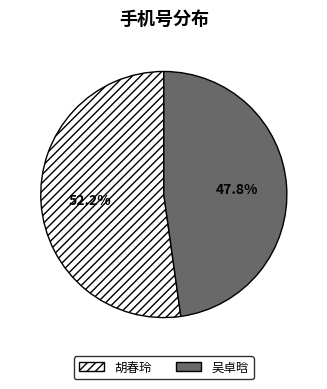

Is there a majority slice in this chart?

Yes